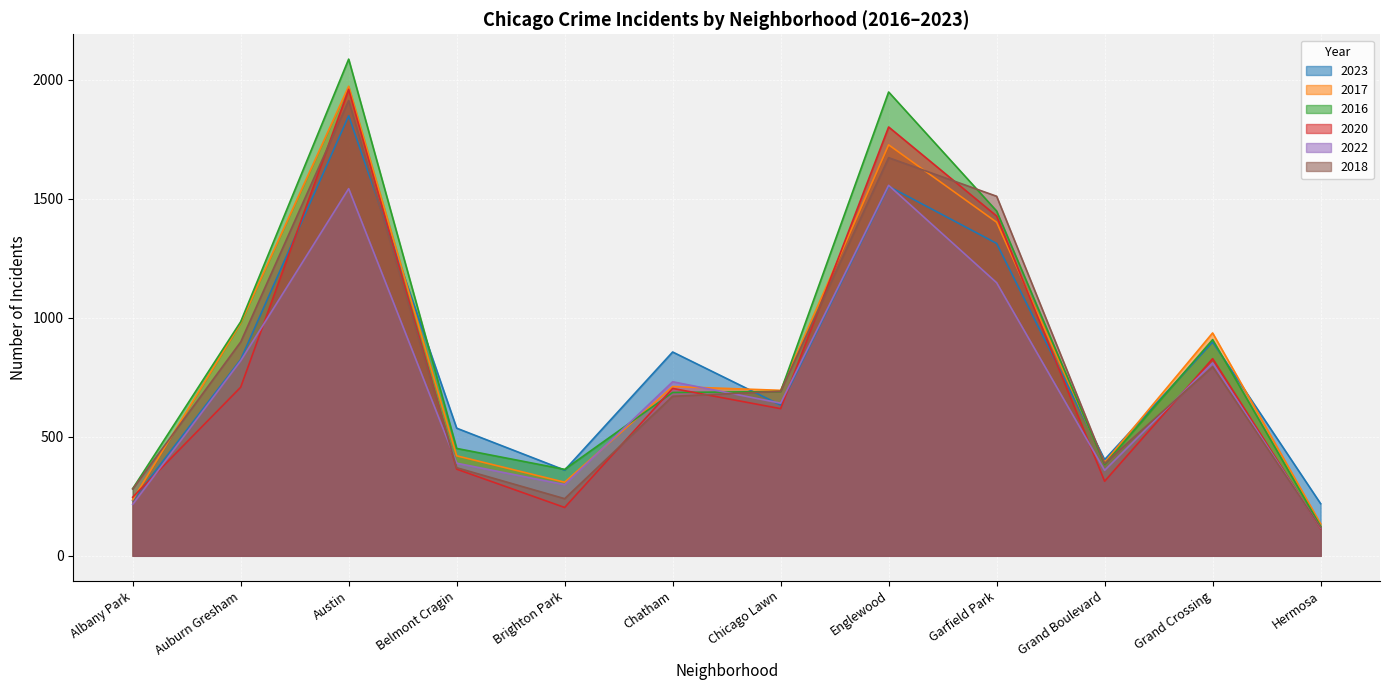

What is the label of the 6th point from the right?

Chicago Lawn